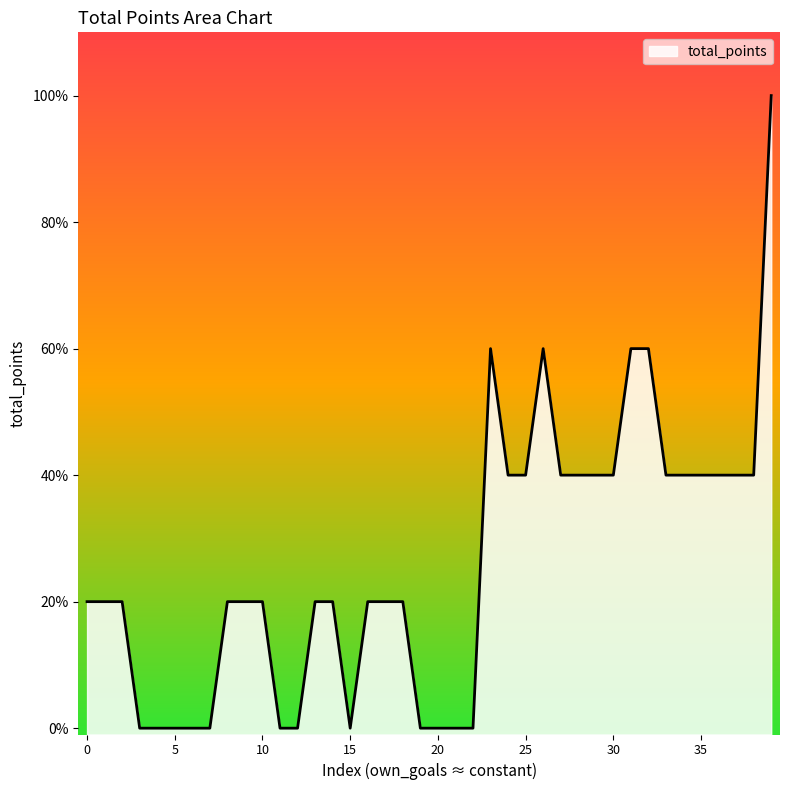

What is the sum of the values at 11 and 37?

2